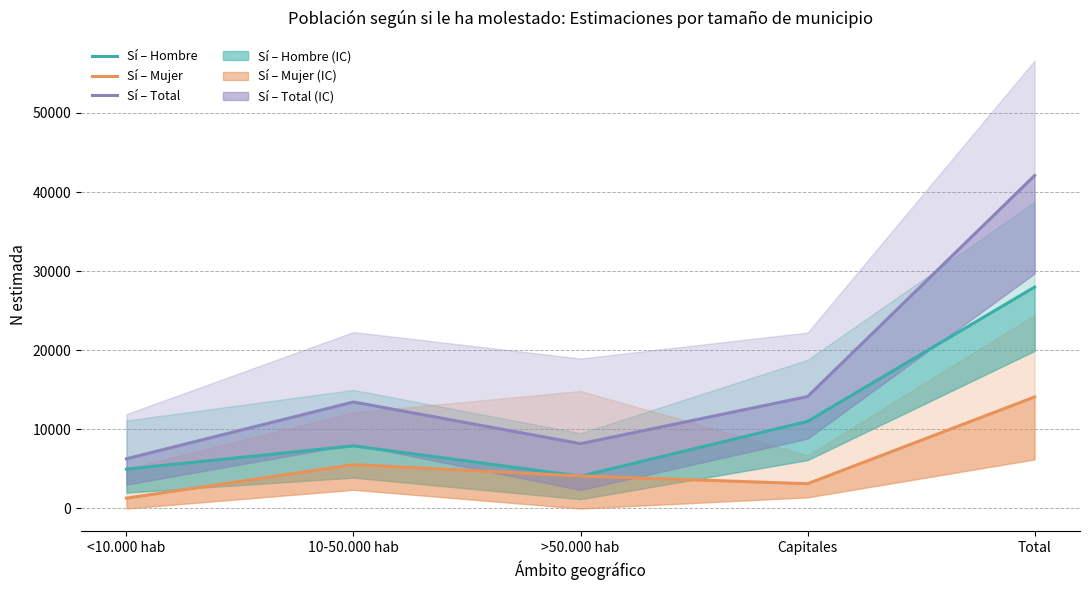

How many times do Sí – Hombre and Sí – Mujer cross each other?

2